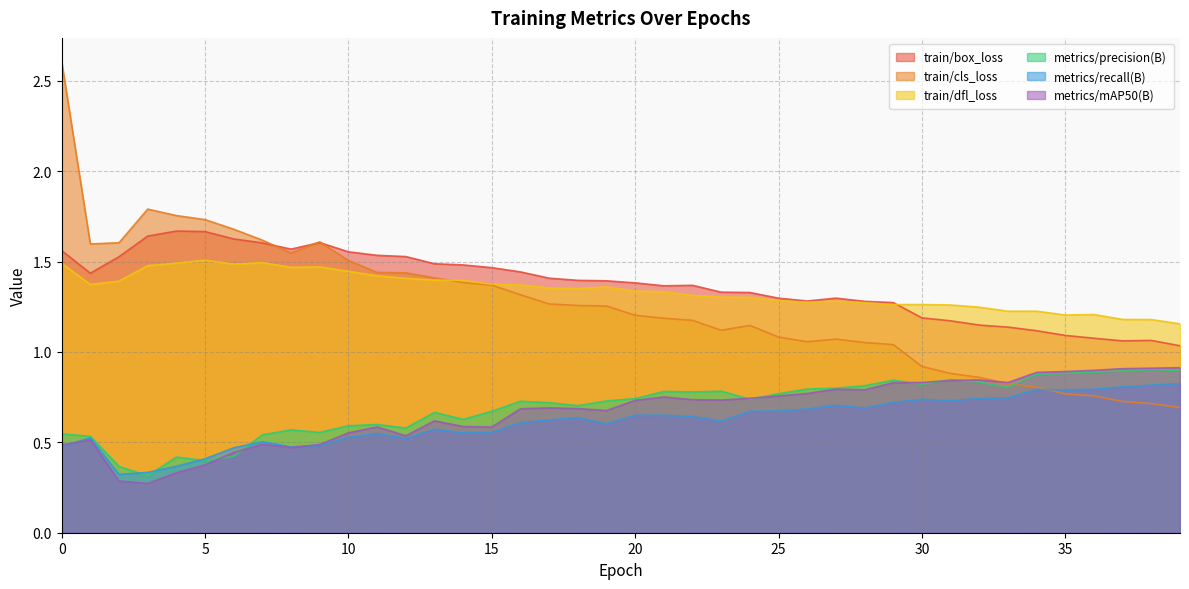

How many lines are shown in the chart?

6